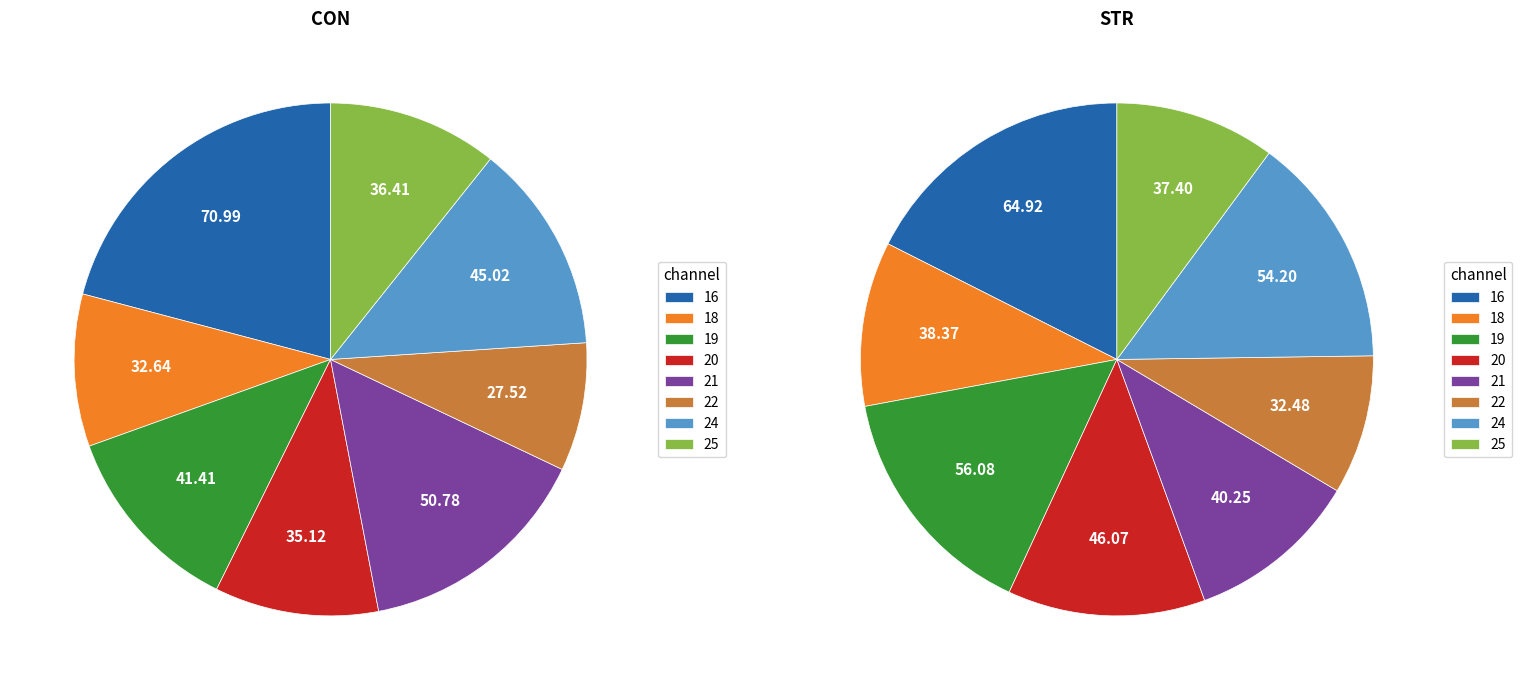

To the nearest percent, what is the difference between the largest and smallest slice percentages?

9%